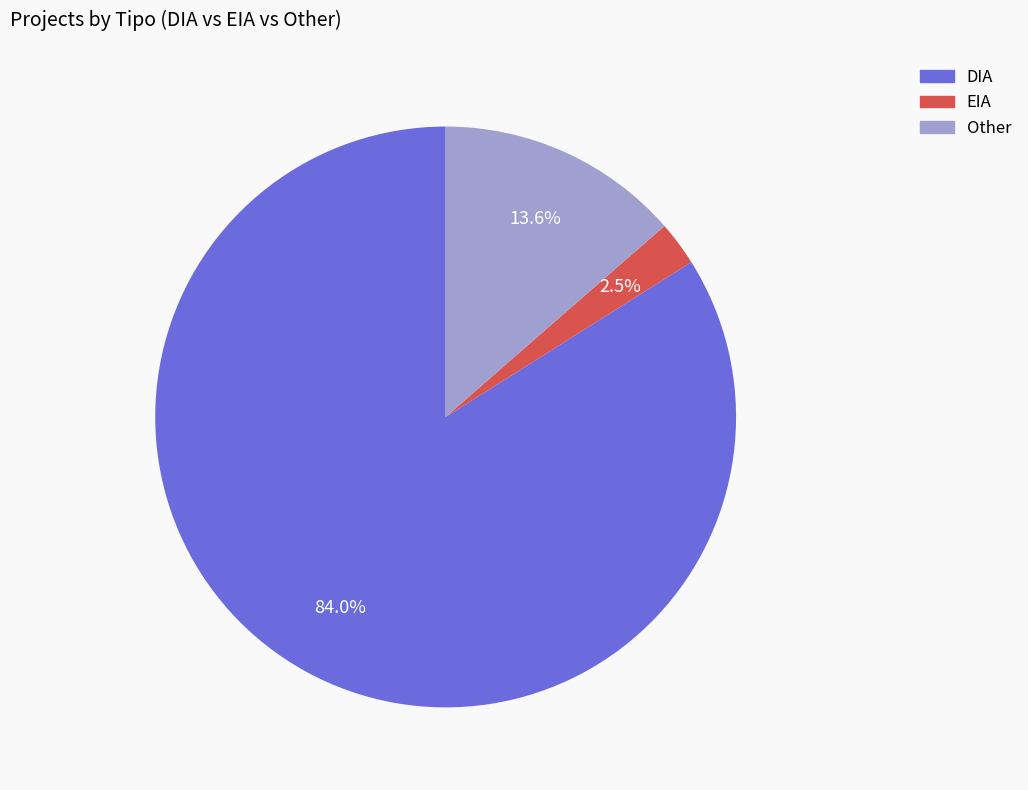

Rank the categories by value from highest to lowest.

DIA, Other, EIA